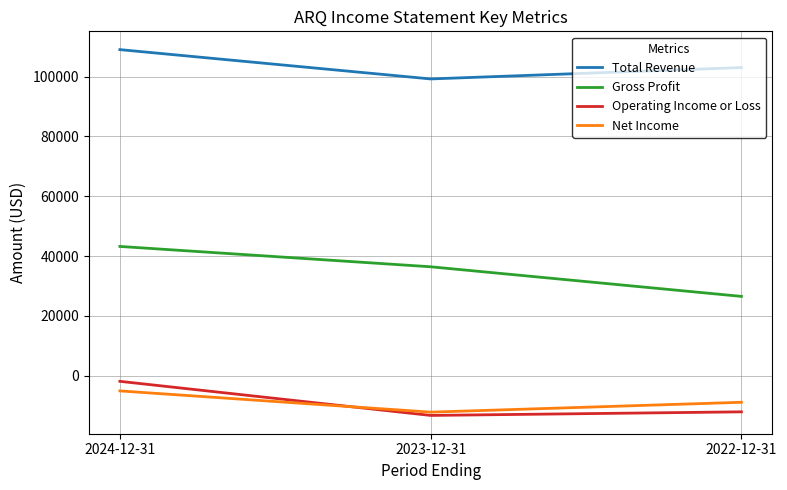

Where does the Gross Profit series first go above 36400?

2024-12-31